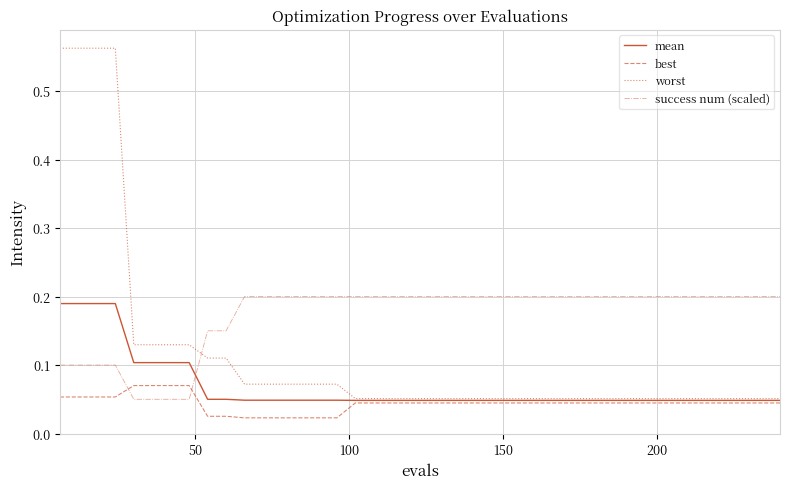

Which series has the widest spread of values?

worst